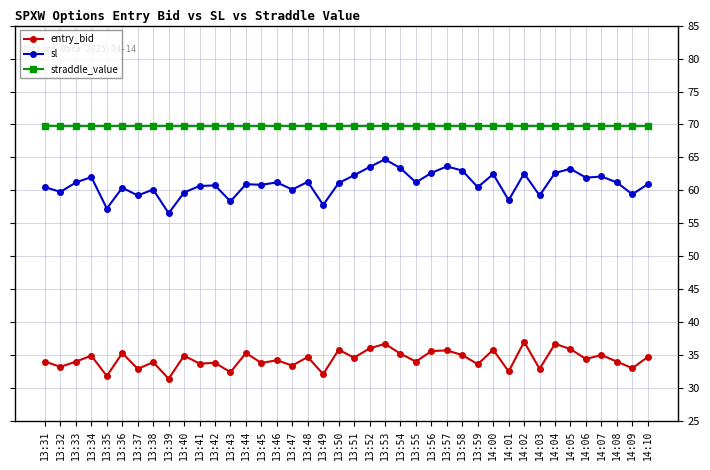

True or false: sl and straddle_value cross at least once.

False